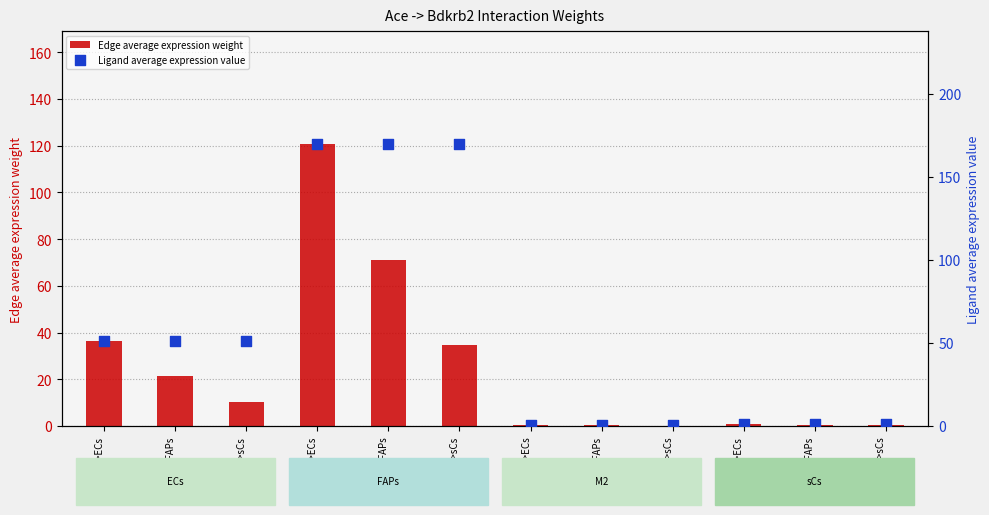

What is the total value across all series at sCs->sCs?

1.7